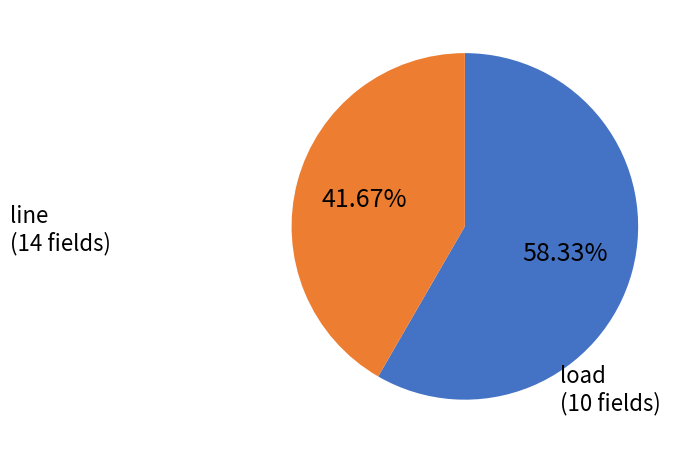

Is there a majority slice in this chart?

Yes